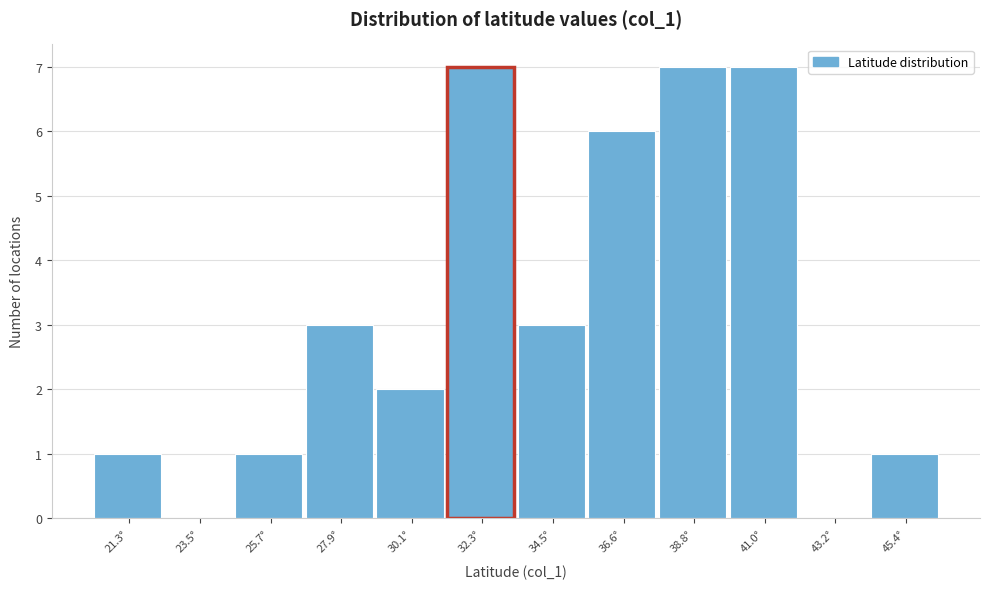

Reading left to right, what are all the values shown in this chart?

21.3°=1	23.5°=0	25.7°=1	27.9°=3	30.1°=2	32.3°=7	34.5°=3	36.6°=6	38.8°=7	41.0°=7	43.2°=0	45.4°=1